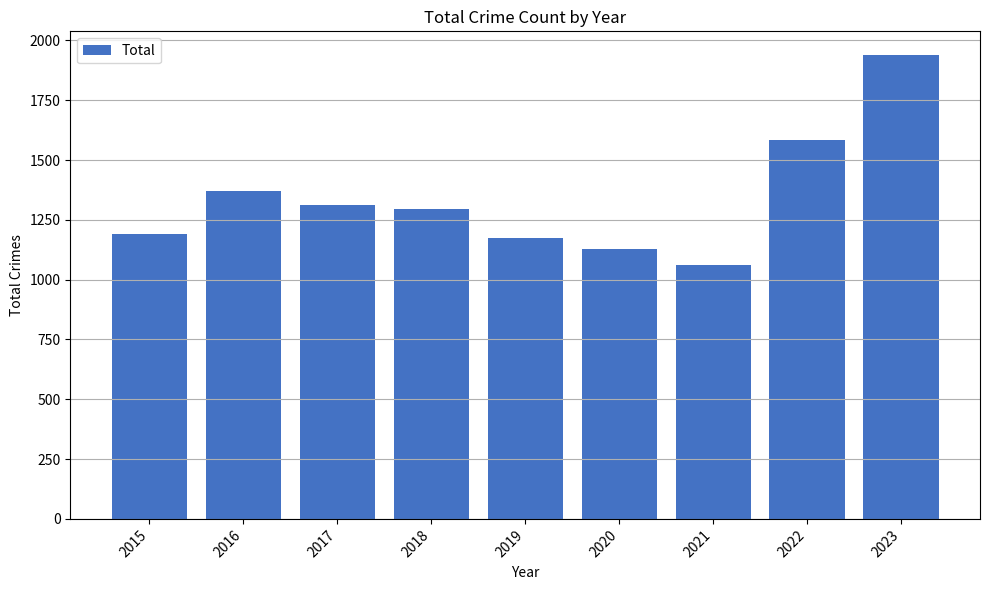

What is the maximum value shown in the chart?

1941